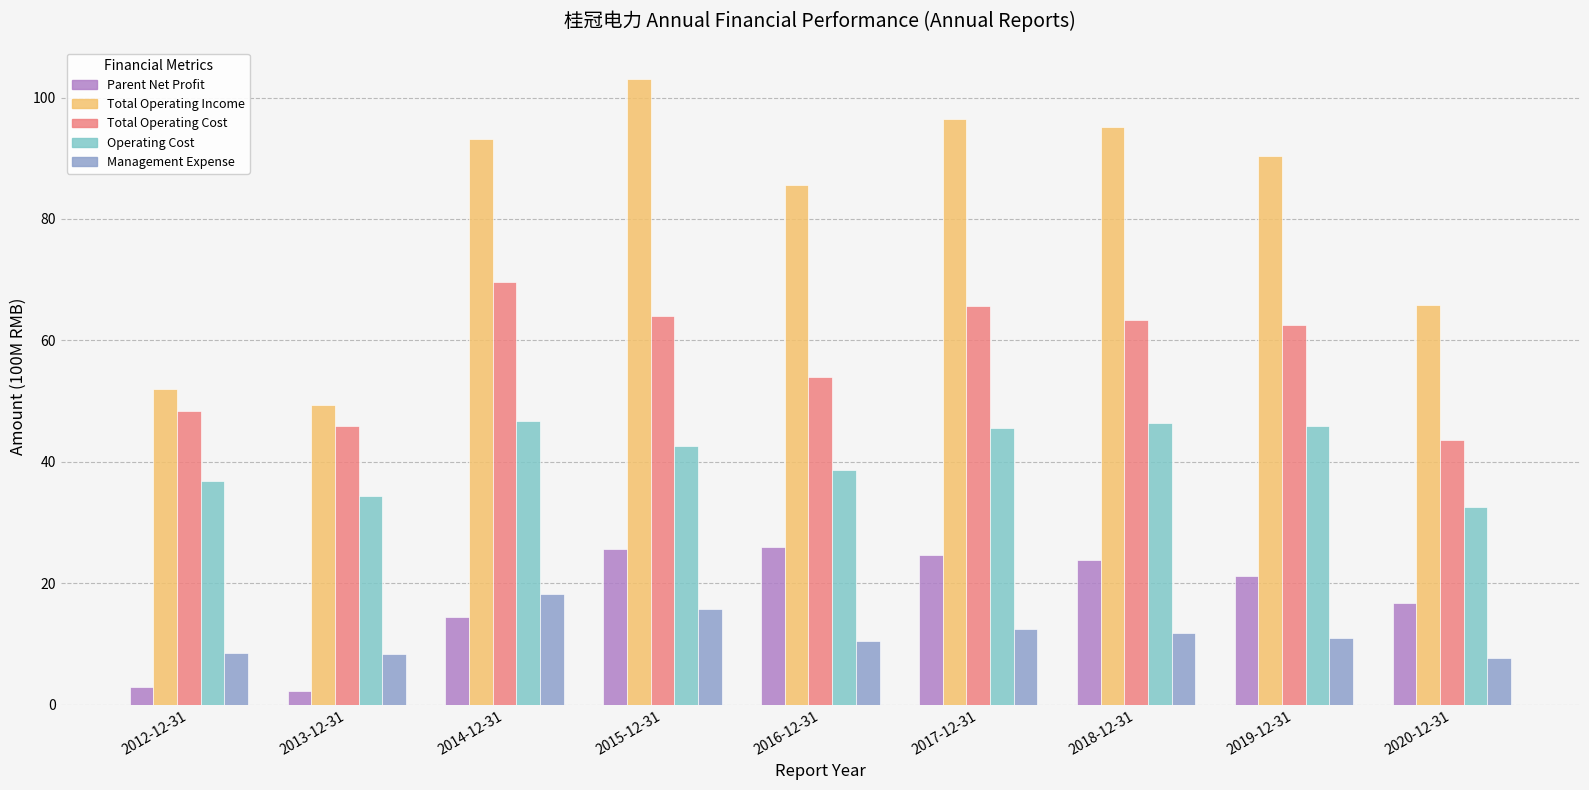

What is the total value across all series at 2019-12-31?

231.1